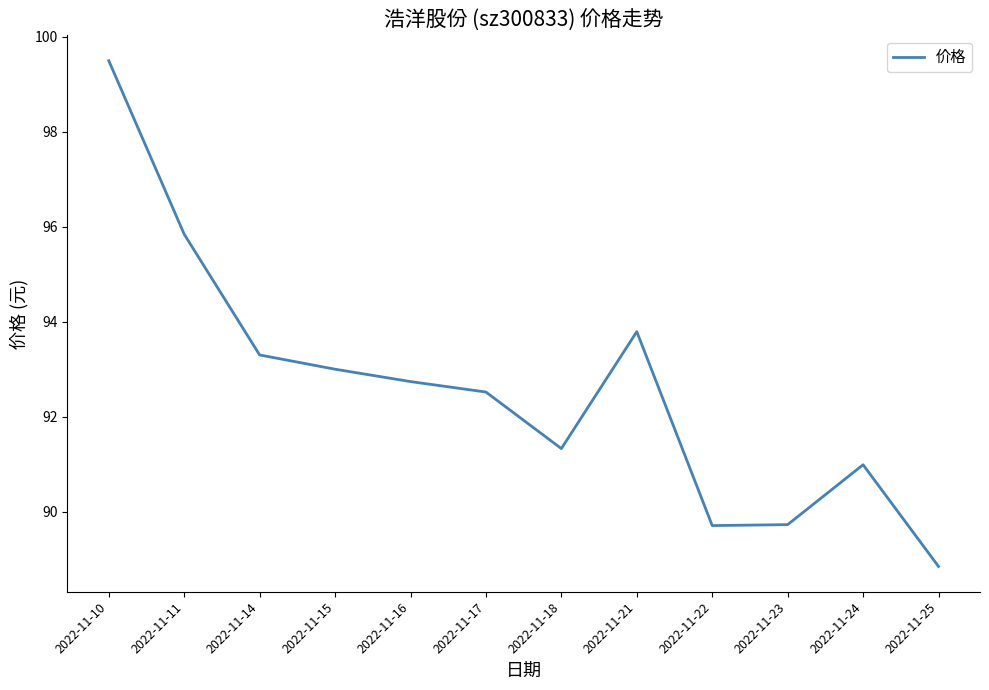

What is the difference between the values at 2022-11-17 and 2022-11-22?

2.8